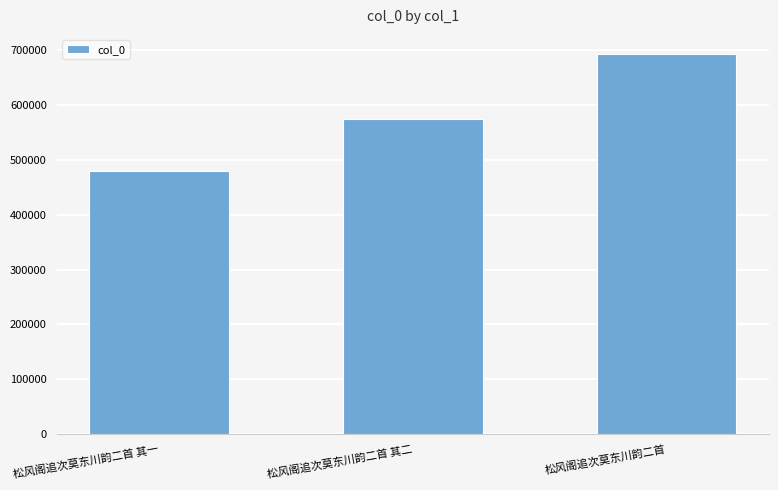

Which category has the highest value across all series?

松风阁追次莫东川韵二首